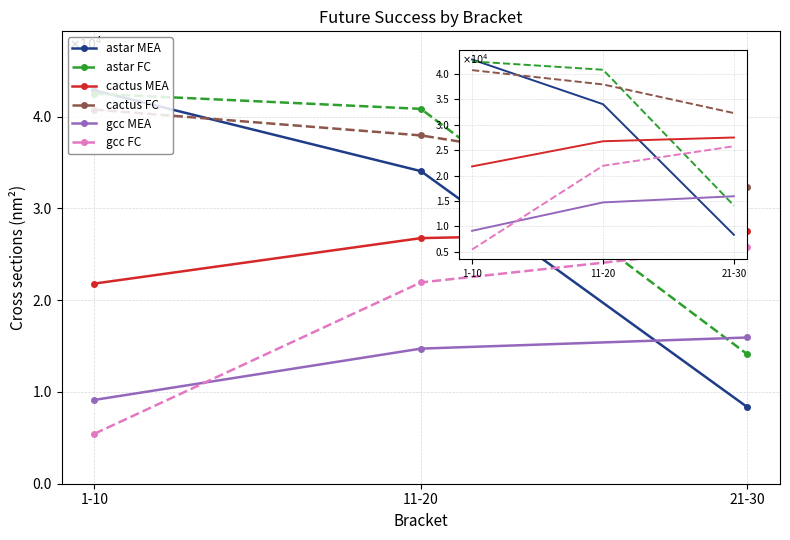

Does the chart have visible grid lines?

Yes